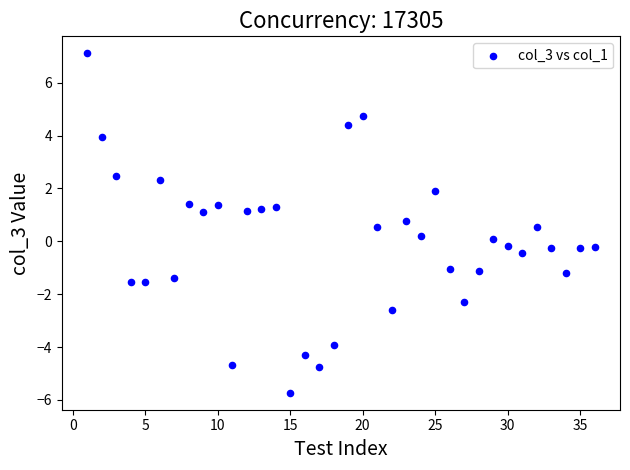

What is the range of Y values (max minus min)?

12.8